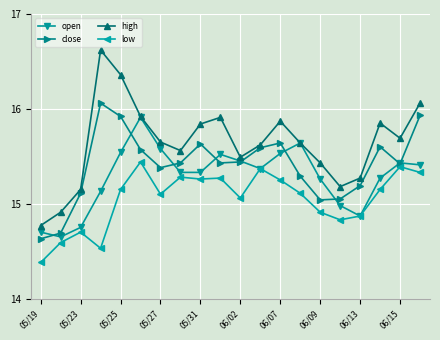

List the series in order of their overall mean, highest first.

high, close, open, low